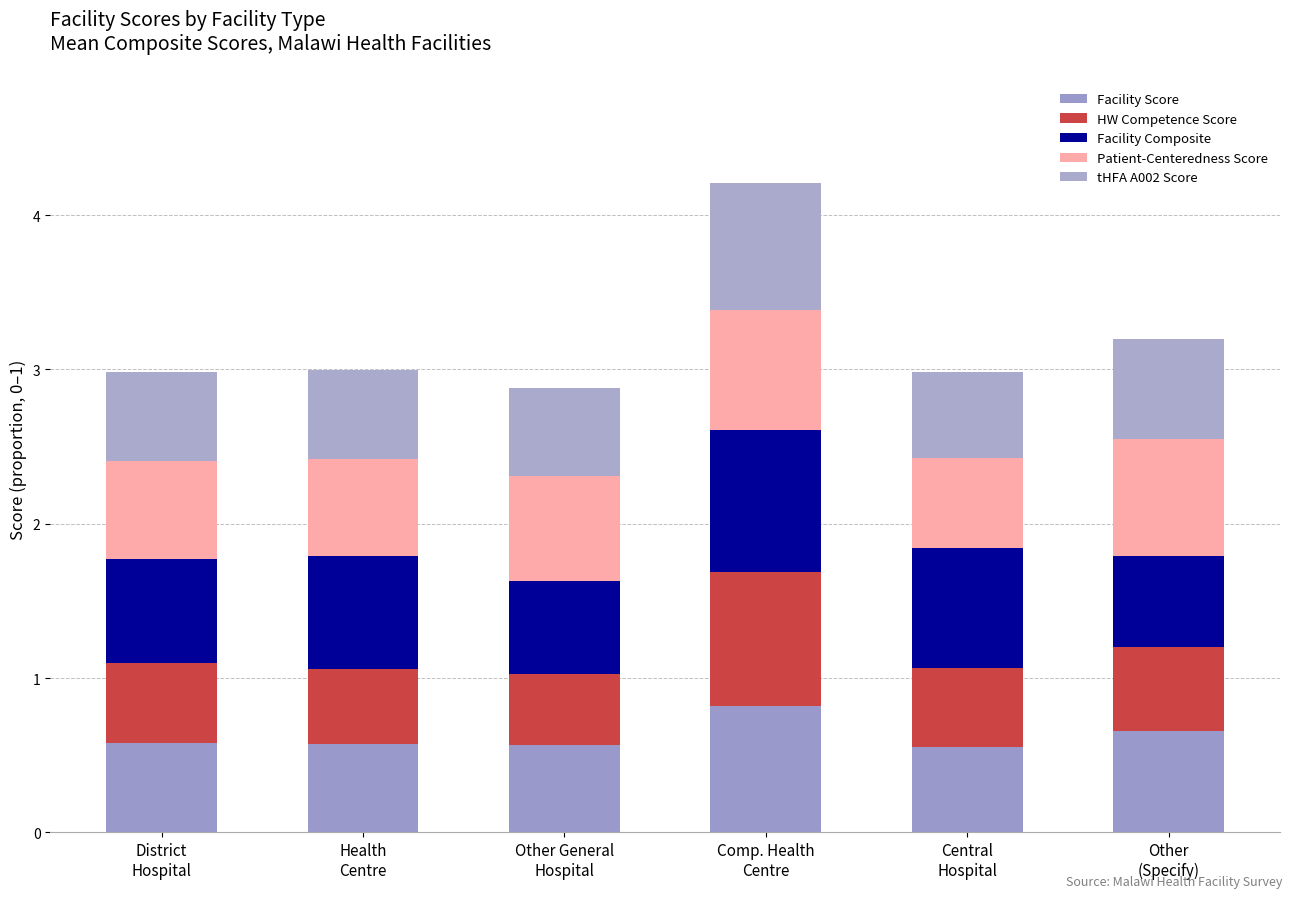

What value does the Patient-Centeredness Score series have at Other General
Hospital?

0.7